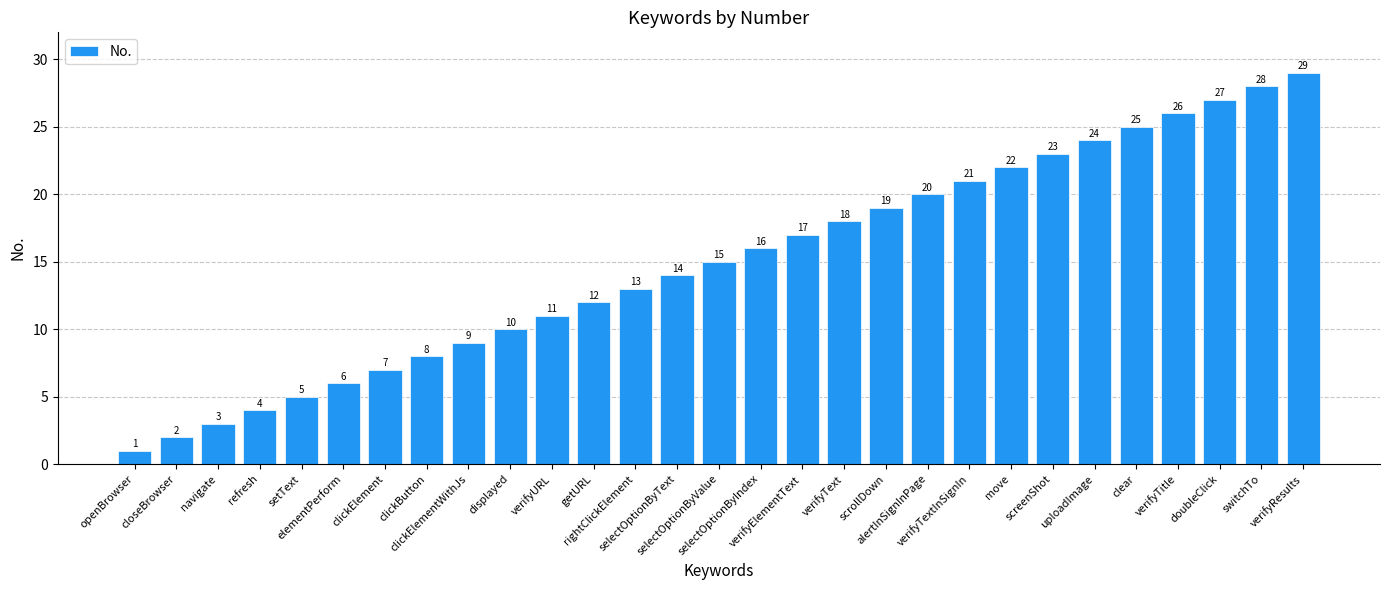

How many distinct data groups are displayed?

1